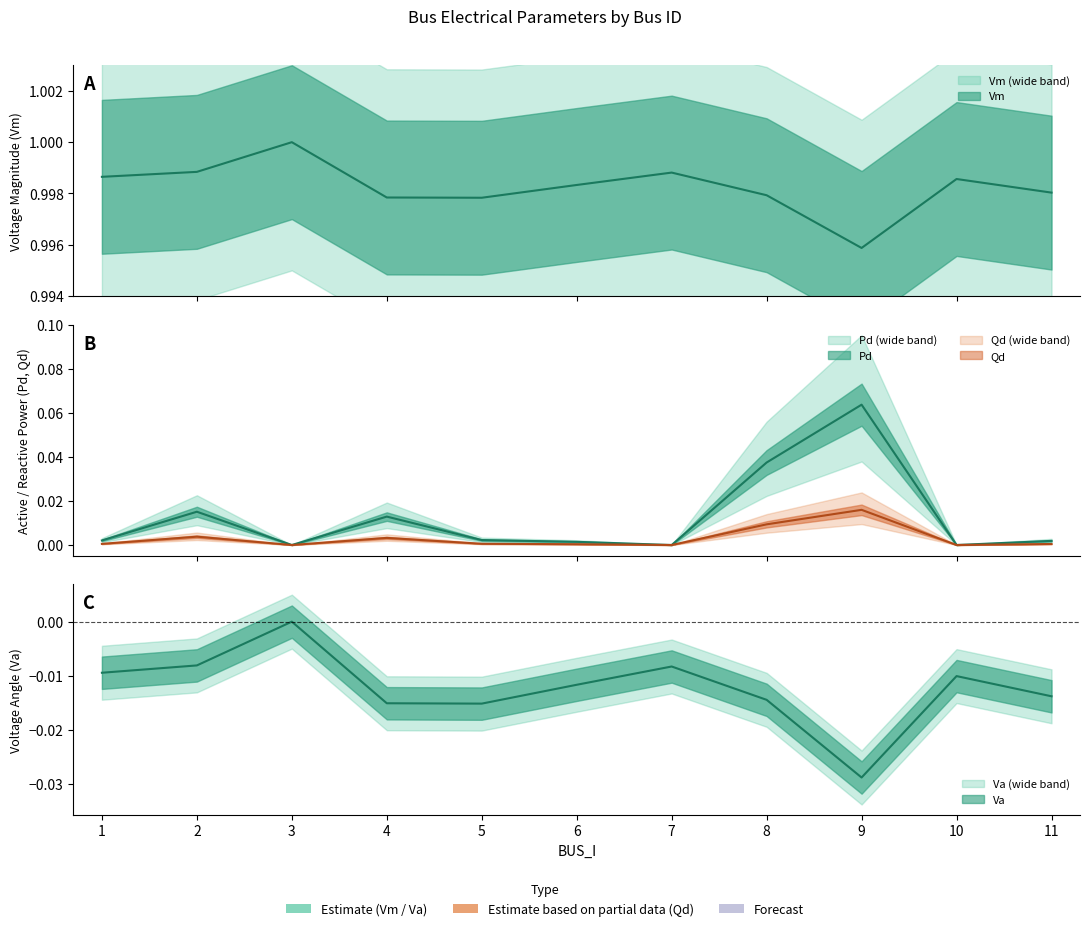

The Vm series shows 1.0 at 7. True or false?

True